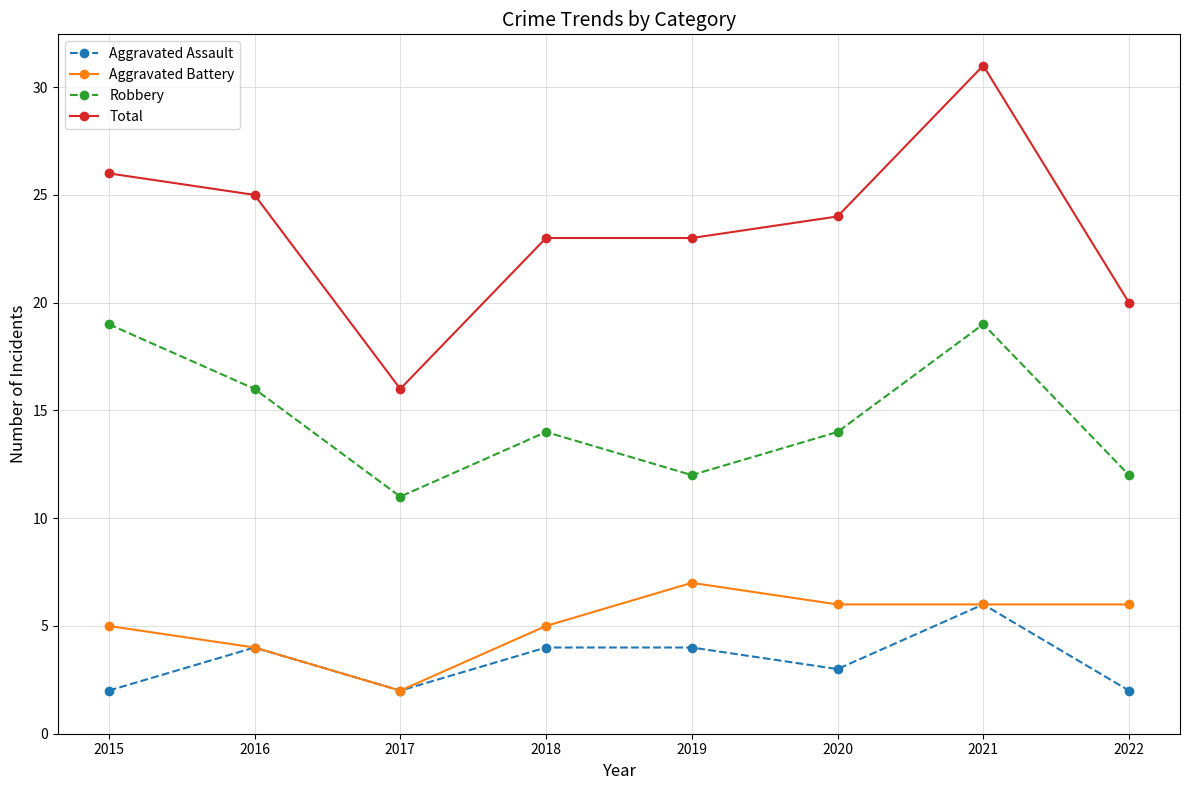

Does the chart display data point markers on the line(s)?

Yes